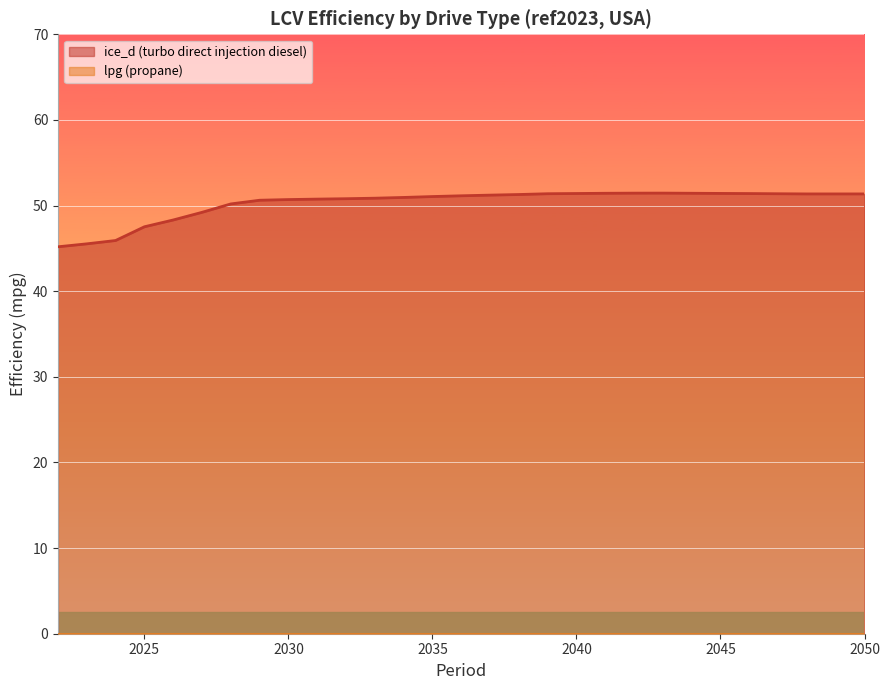

What is the value of the 2nd point from the left?

45.5